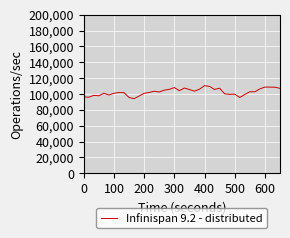

What is the minimum value shown in the chart?

94132